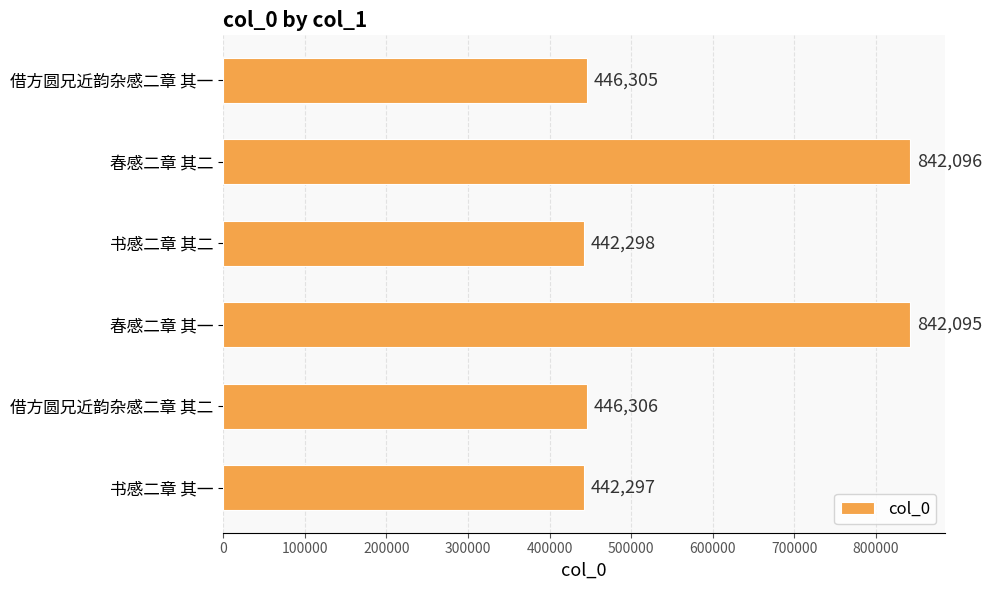

List the labels in order of value, largest first.

春感二章 其二, 春感二章 其一, 借方圆兄近韵杂感二章 其二, 借方圆兄近韵杂感二章 其一, 书感二章 其二, 书感二章 其一